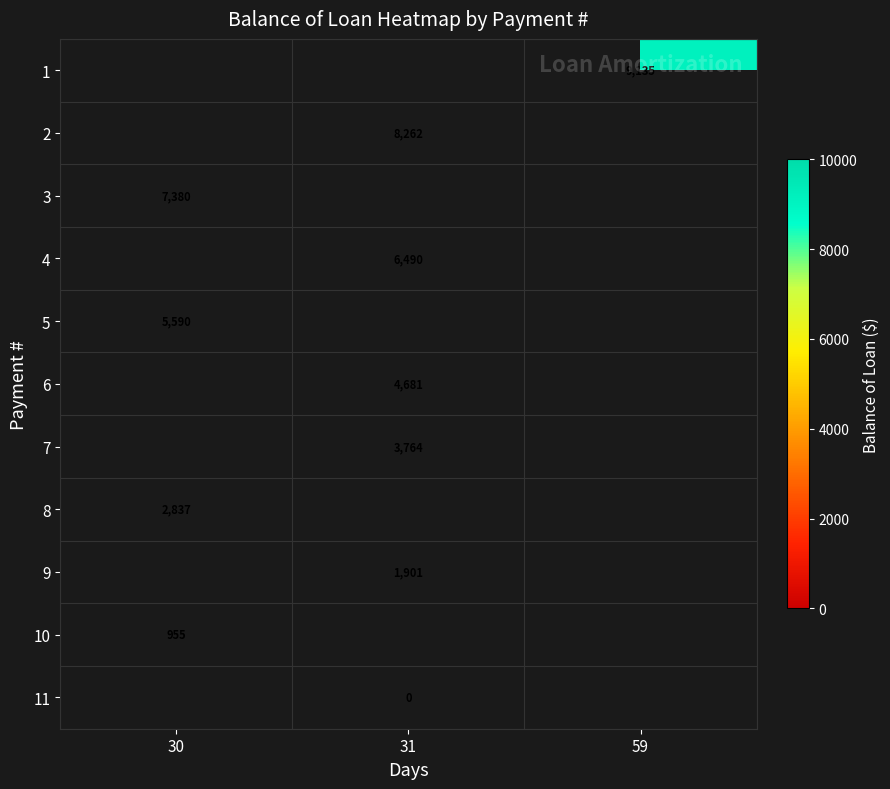

How many categories are shown in the chart?

3